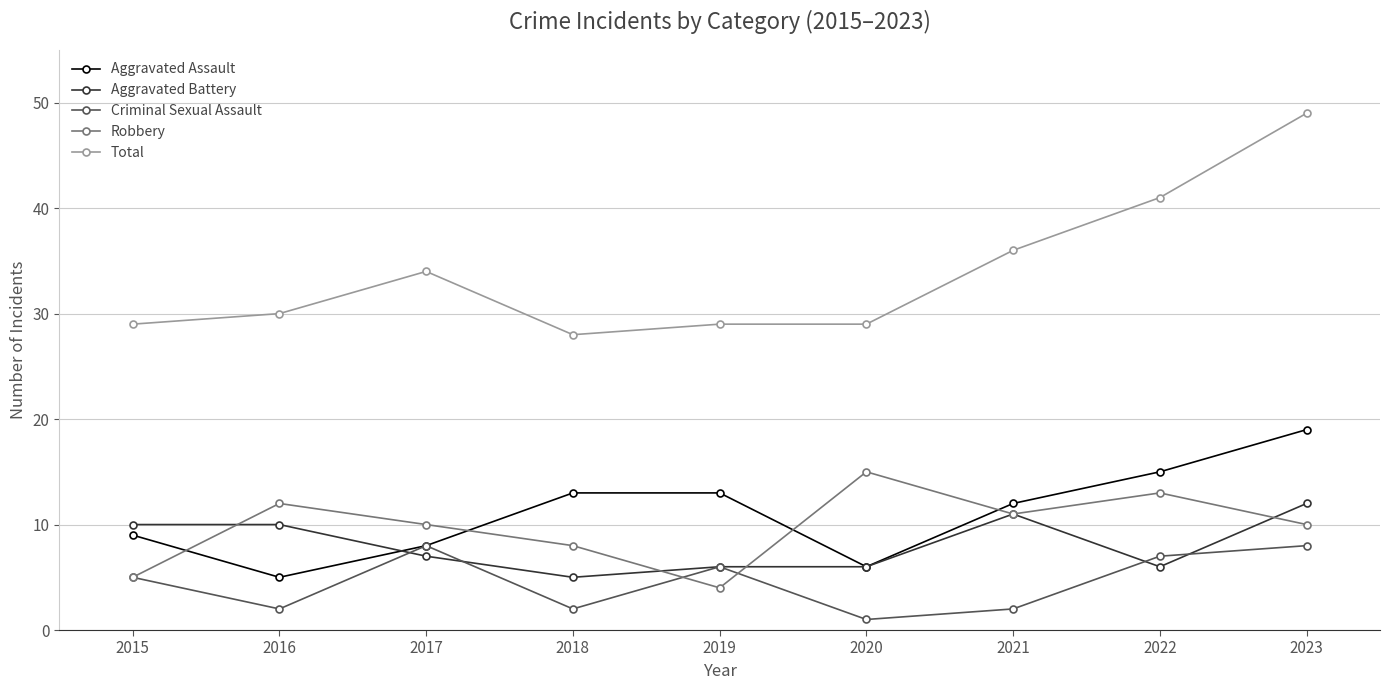

What is the sum of the Total values at 2020 and 2022?

70